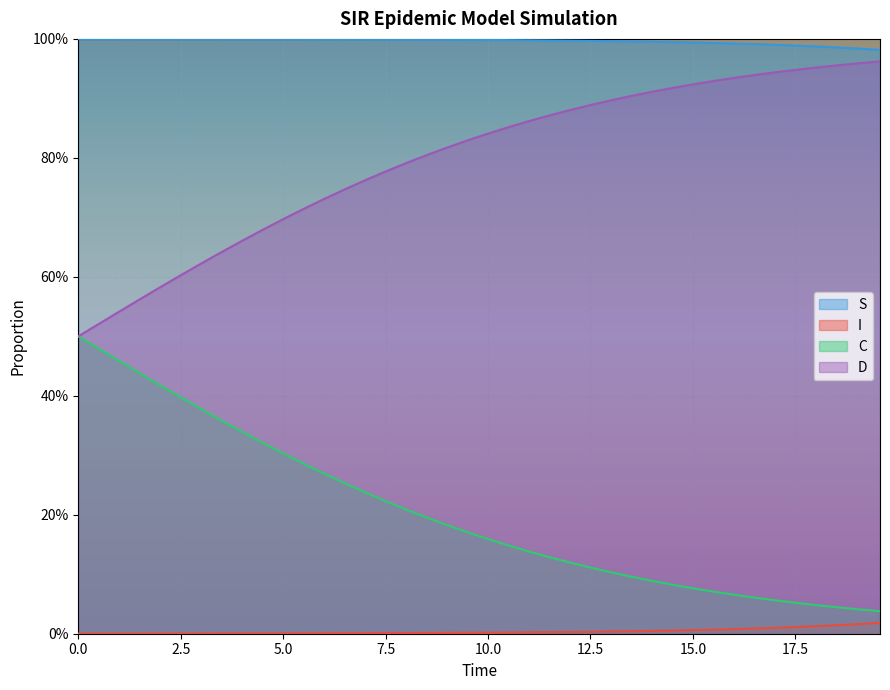

Reading left to right, list all the values displayed in this chart.

S: 1.0	1.0	1.0	1.0	1.0	1.0	1.0	1.0	1.0	1.0	1.0	1.0	1.0	1.0	1.0	1.0	1.0	1.0	1.0	1.0	1.0	1.0	1.0	1.0	1.0	1.0	1.0	1.0	1.0	1.0	1.0	1.0	1.0	1.0	1.0	1.0	1.0	1.0	1.0	1.0
I: 0.0	0.0	0.0	0.0	0.0	0.0	0.0	0.0	0.0	0.0	0.0	0.0	0.0	0.0	0.0	0.0	0.0	0.0	0.0	0.0	0.0	0.0	0.0	0.0	0.0	0.0	0.0	0.0	0.0	0.0	0.0	0.0	0.0	0.0	0.0	0.0	0.0	0.0	0.0	0.0
C: 0.5	0.5	0.5	0.4	0.4	0.4	0.4	0.4	0.3	0.3	0.3	0.3	0.3	0.3	0.2	0.2	0.2	0.2	0.2	0.2	0.2	0.1	0.1	0.1	0.1	0.1	0.1	0.1	0.1	0.1	0.1	0.1	0.1	0.1	0.1	0.1	0.0	0.0	0.0	0.0
D: 0.5	0.5	0.5	0.6	0.6	0.6	0.6	0.6	0.7	0.7	0.7	0.7	0.7	0.7	0.8	0.8	0.8	0.8	0.8	0.8	0.8	0.9	0.9	0.9	0.9	0.9	0.9	0.9	0.9	0.9	0.9	0.9	0.9	0.9	0.9	0.9	1.0	1.0	1.0	1.0